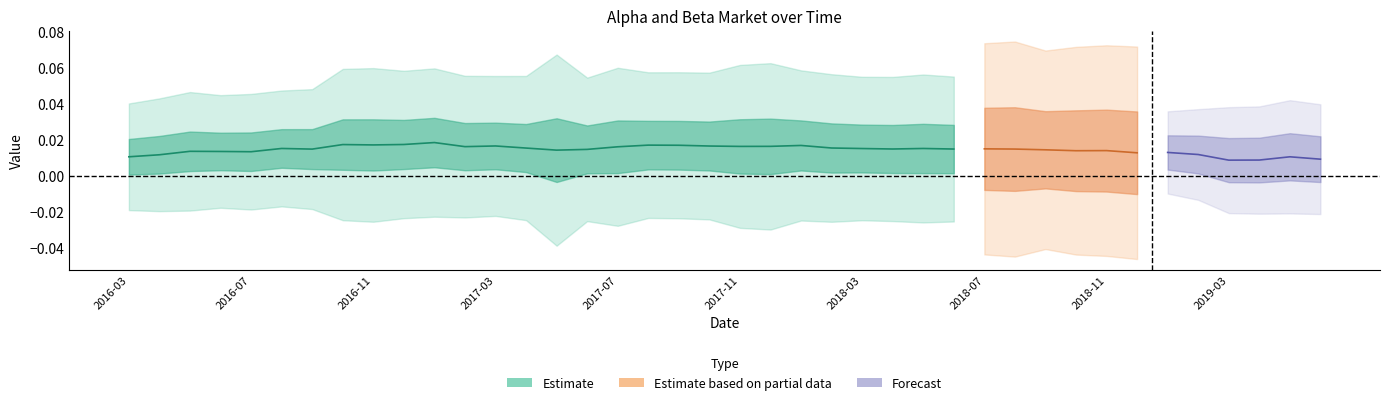

The value of beta_Market at 2017-03-31 is 0.5. True or false?

False